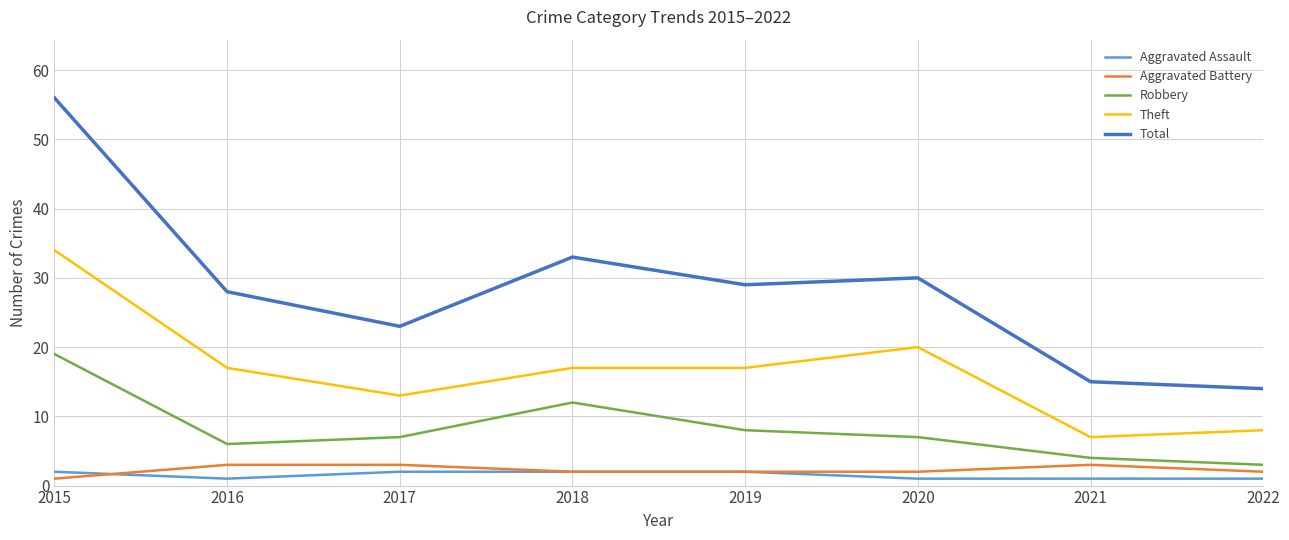

What is the sum of the Aggravated Assault values at 2017 and 2016?

3